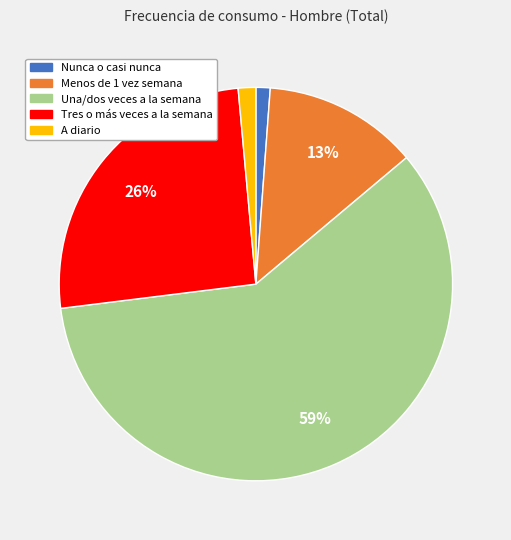

Which slice is the largest?

Una/dos veces a la semana